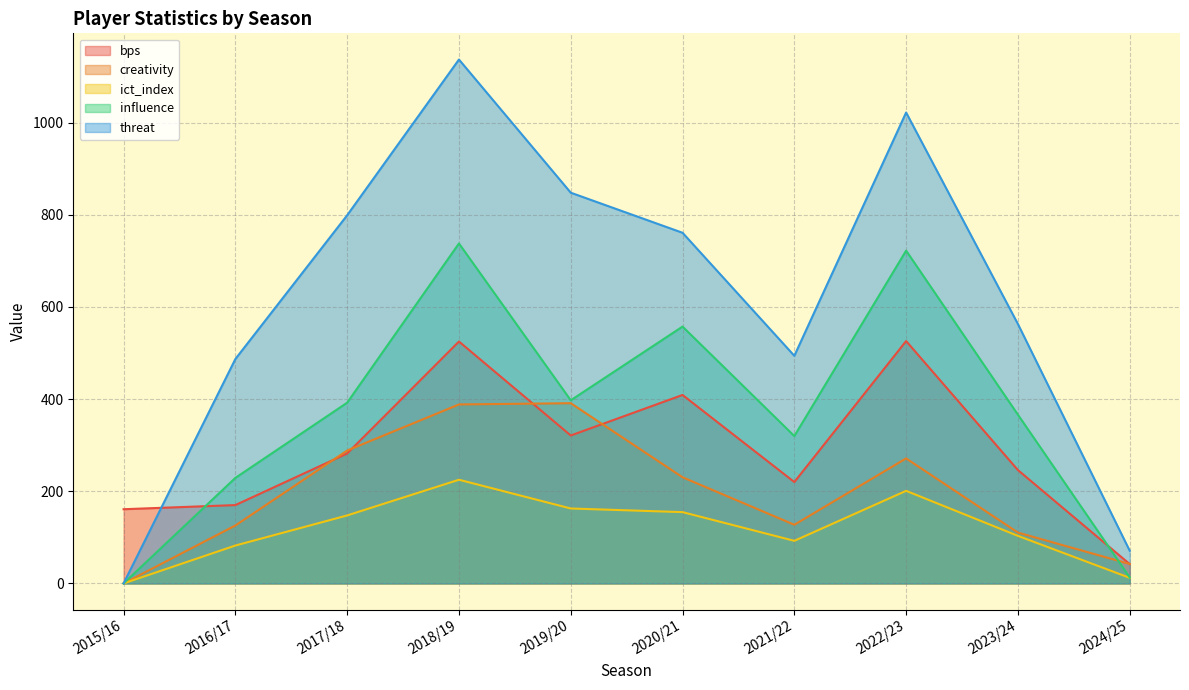

The value of bps at 2017/18 is 282.0. True or false?

True